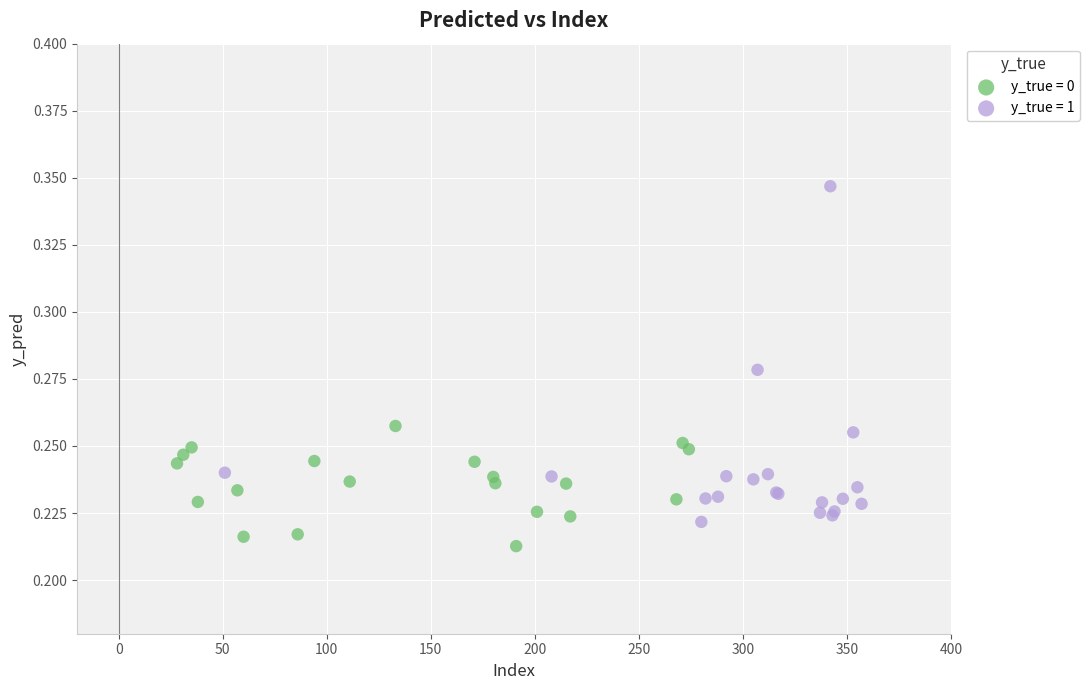

Which series reaches the maximum Y coordinate?

y_true = 1